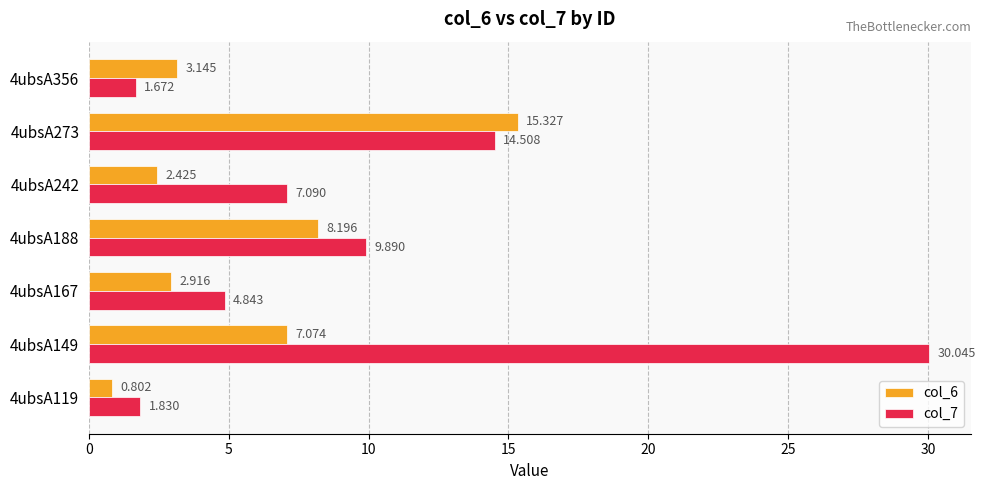

What is the average value of the col_7 series?

10.0